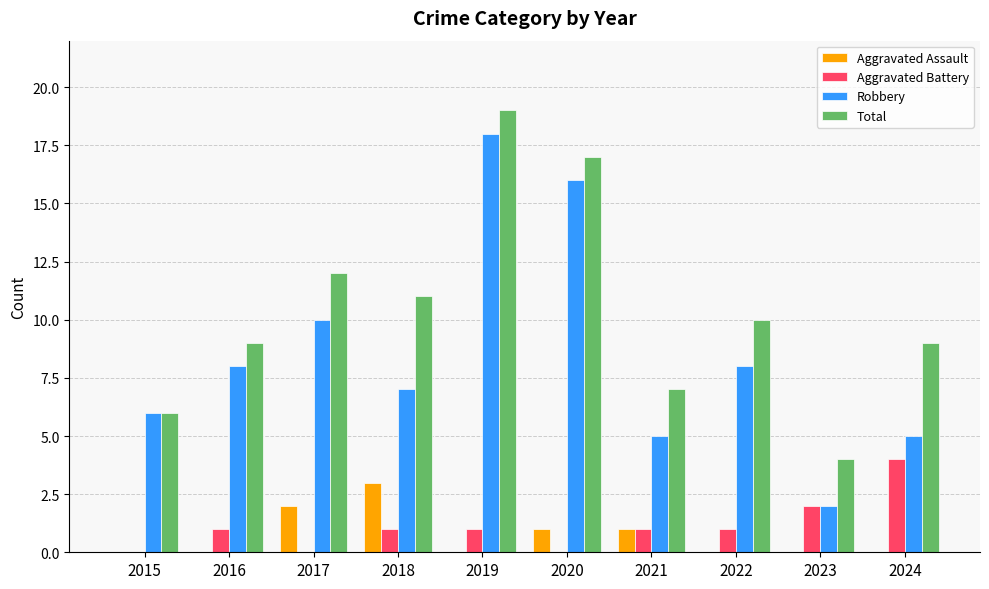

At which label does Aggravated Assault reach its peak?

2018